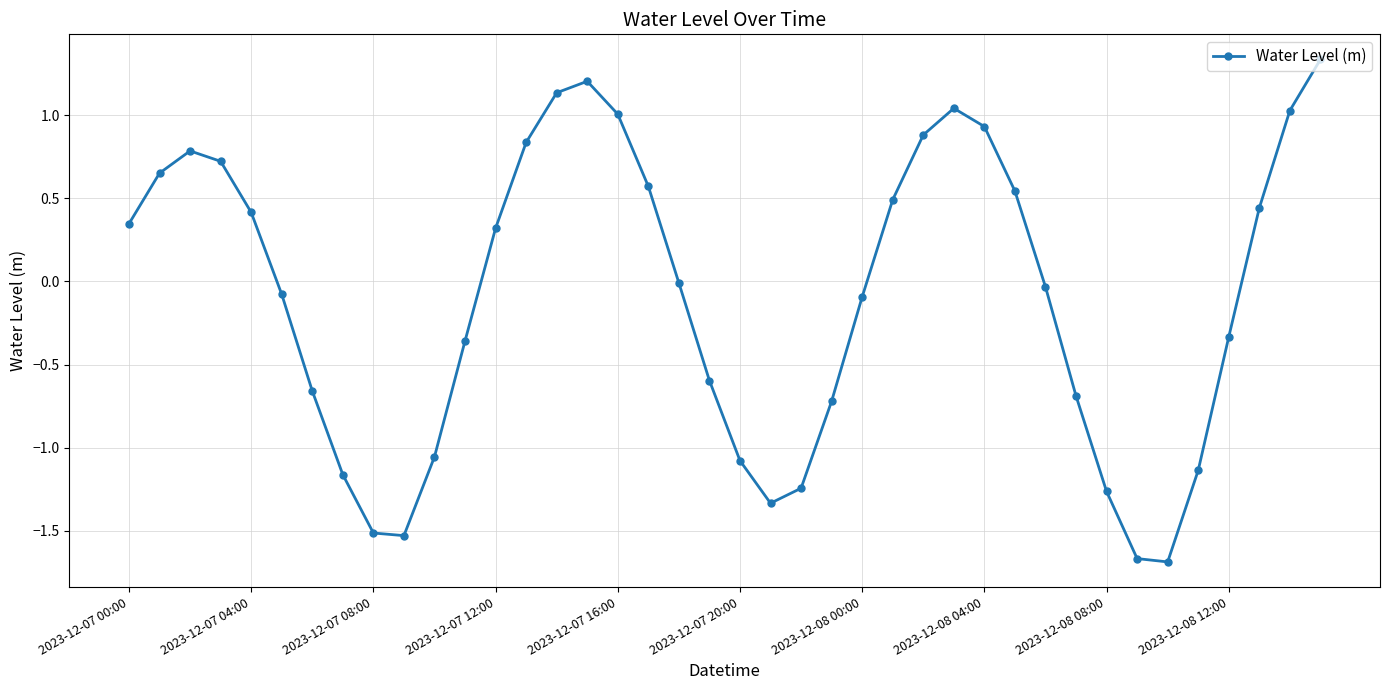

What is the difference between the maximum and second lowest values?

3.0